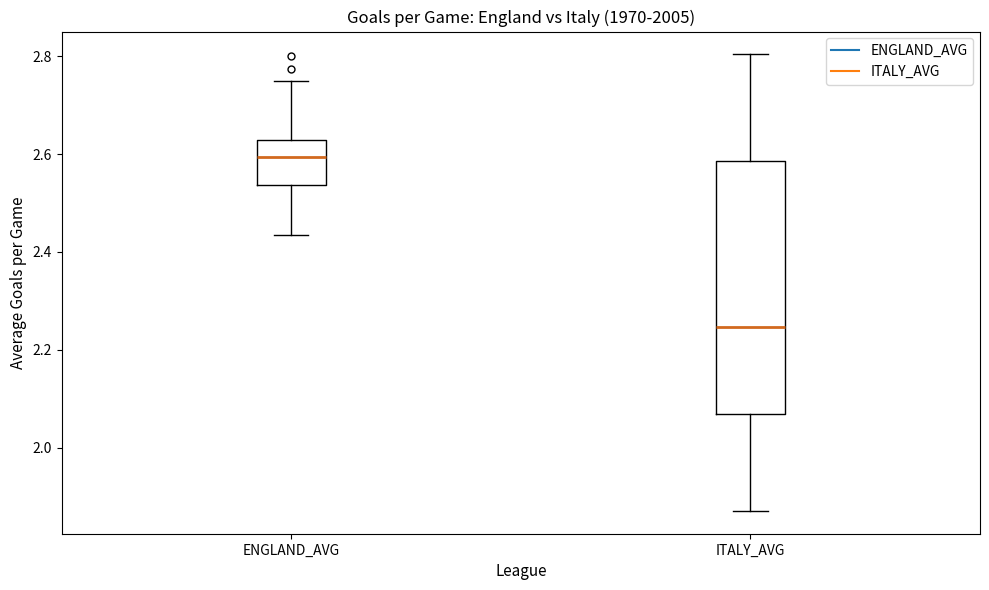

Which box's median line is the highest?

ENGLAND_AVG